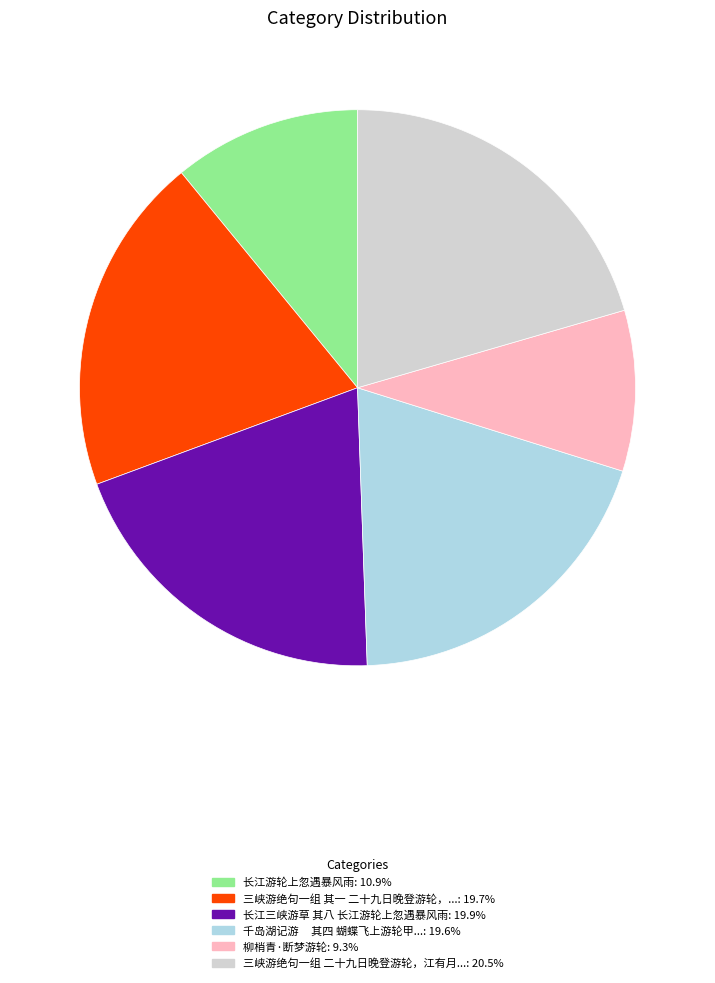

Is there any slice that represents more than half of the pie?

No